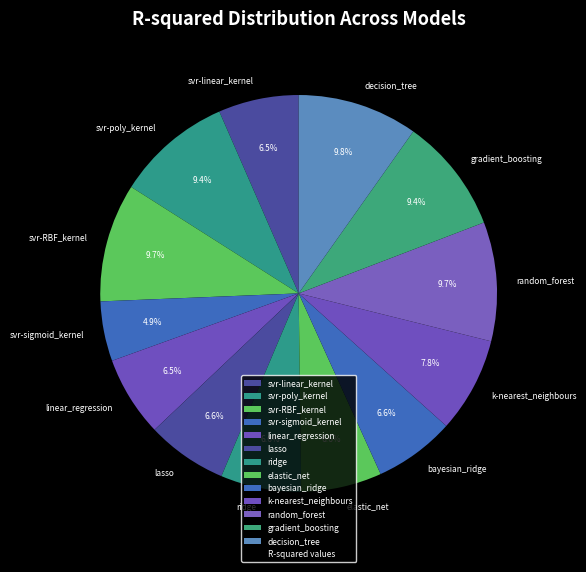

Which has a higher value, svr-sigmoid_kernel or ridge?

ridge